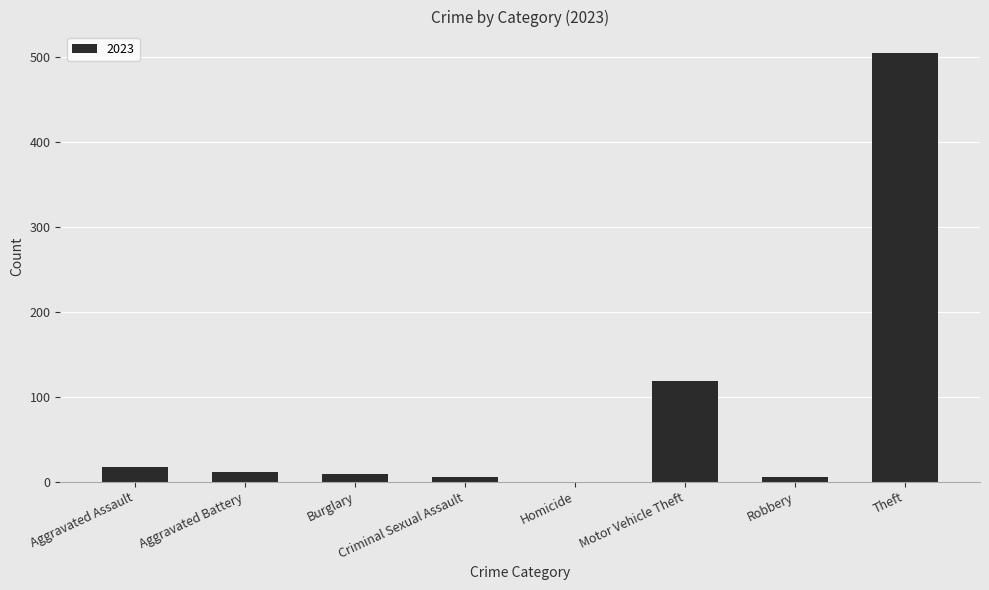

At which category does the chart reach its peak across all series?

Theft